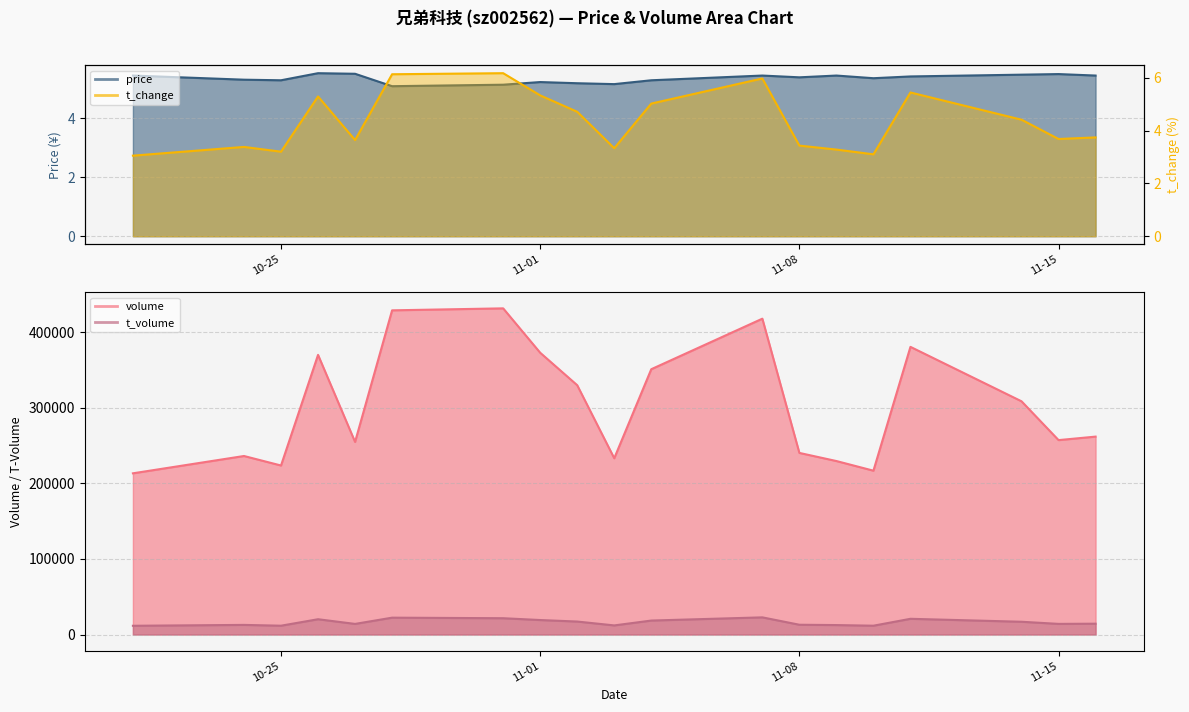

What is the label of the 3rd point from the right?

2022-11-14